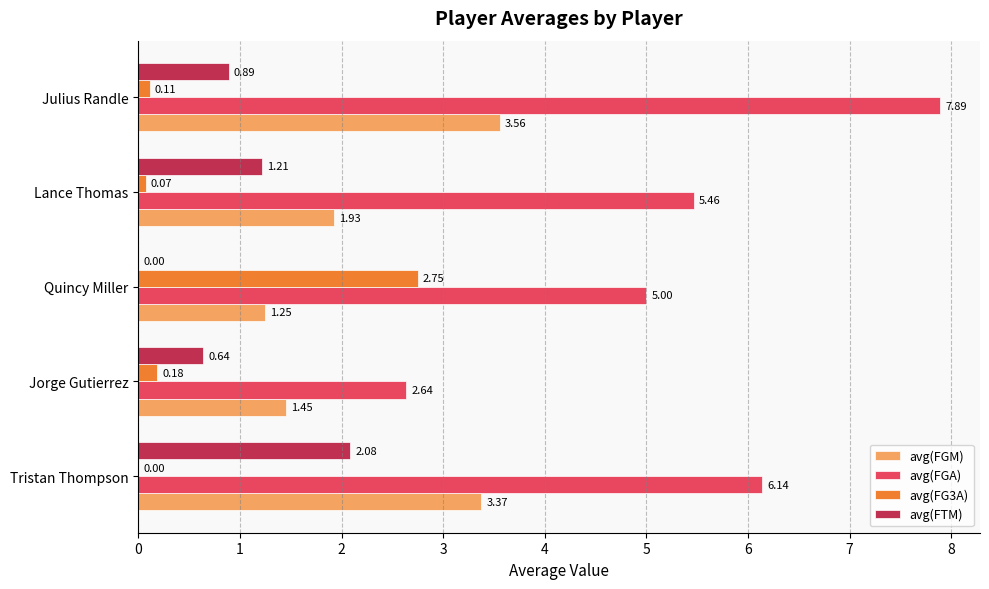

At which label is avg(FTM) closest to 1?

Julius Randle